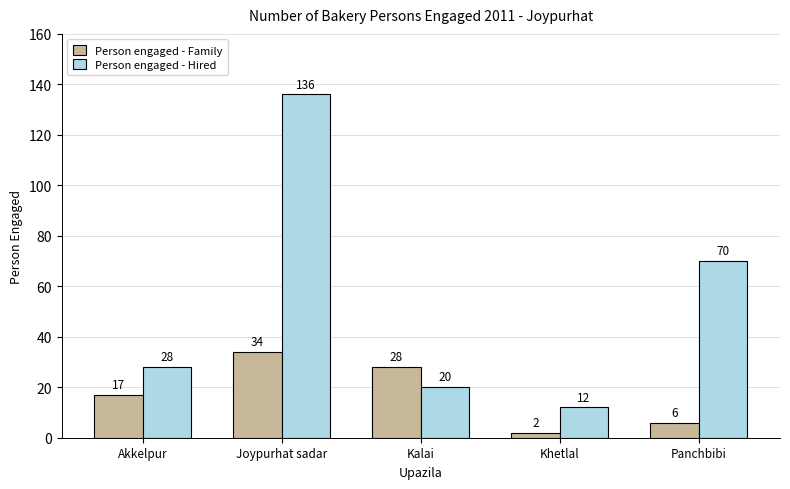

At how many categories does at least one series exceed 104?

1